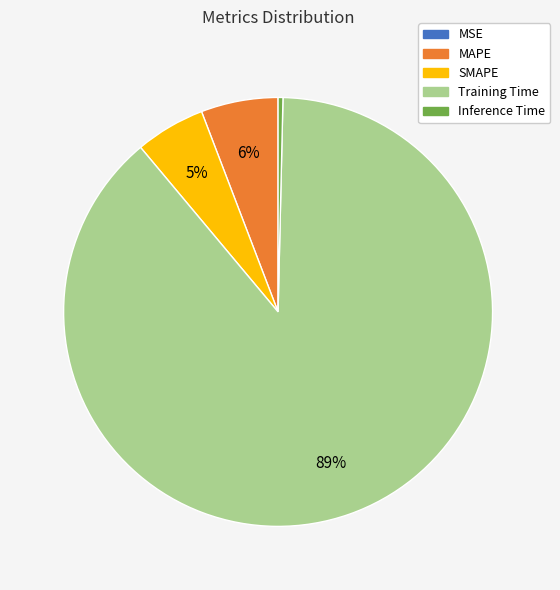

To the nearest percent, what is the difference between the SMAPE and Inference Time slice percentages?

5%